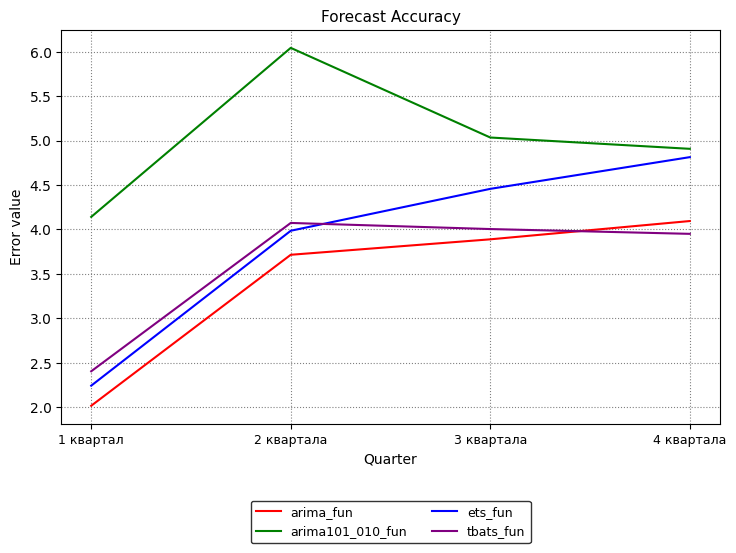

True or false: arima_fun has more than 1 interior local peaks.

False